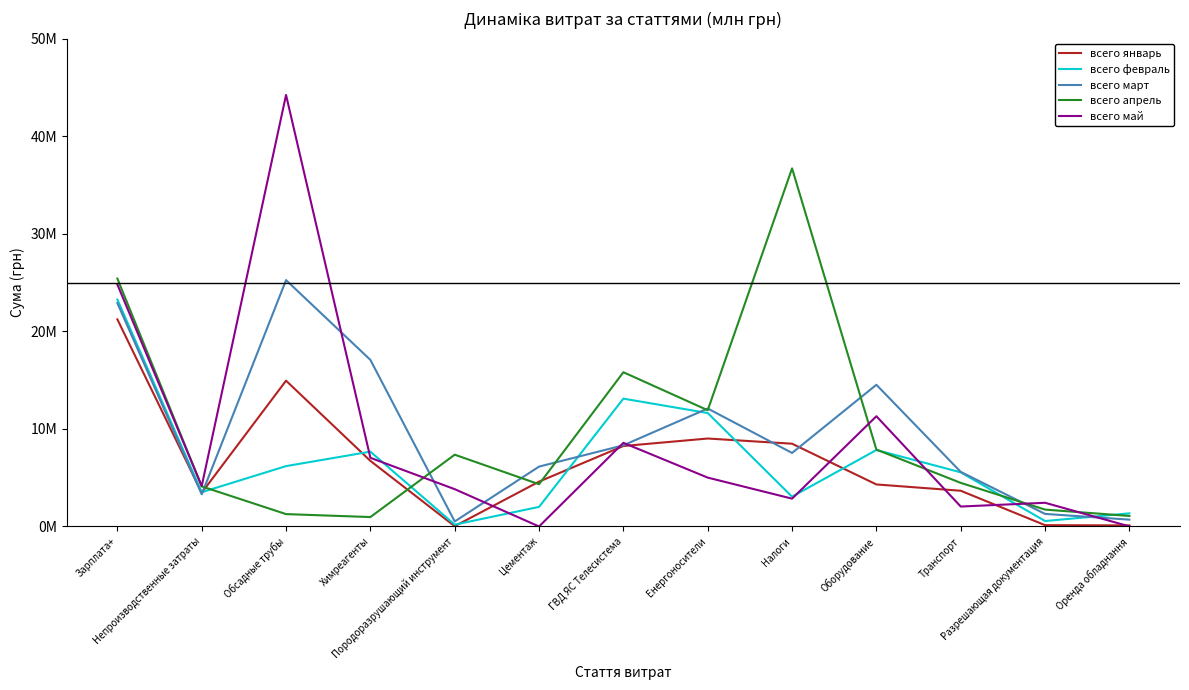

What is the sum of all всего май values?

116272401.3